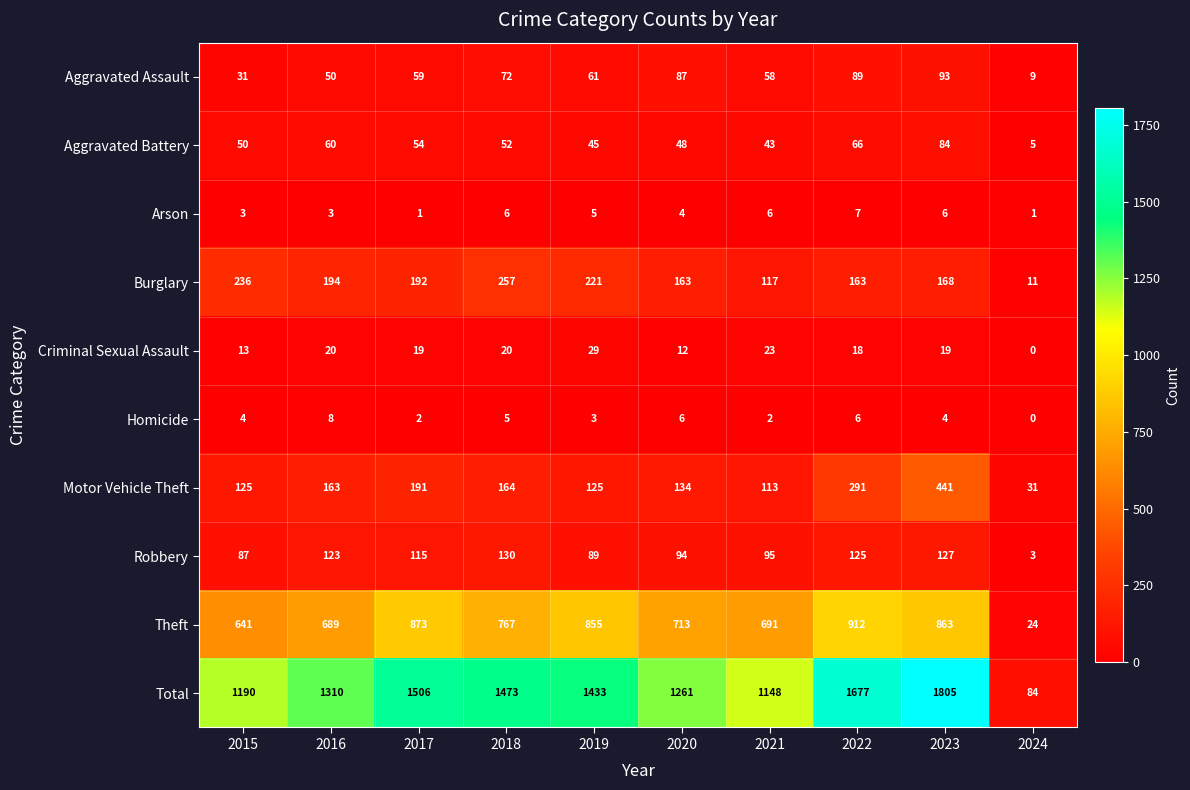

The value of Aggravated Assault at 2017 is 97. True or false?

False